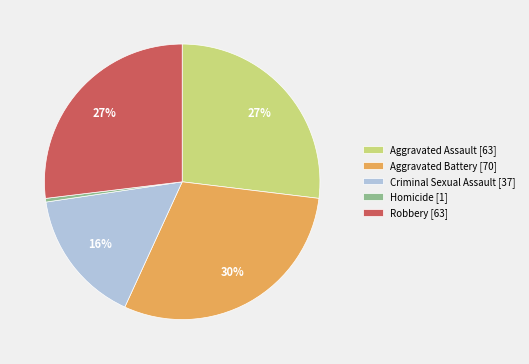

True or false: Criminal Sexual Assault accounts for 16% of the total.

True